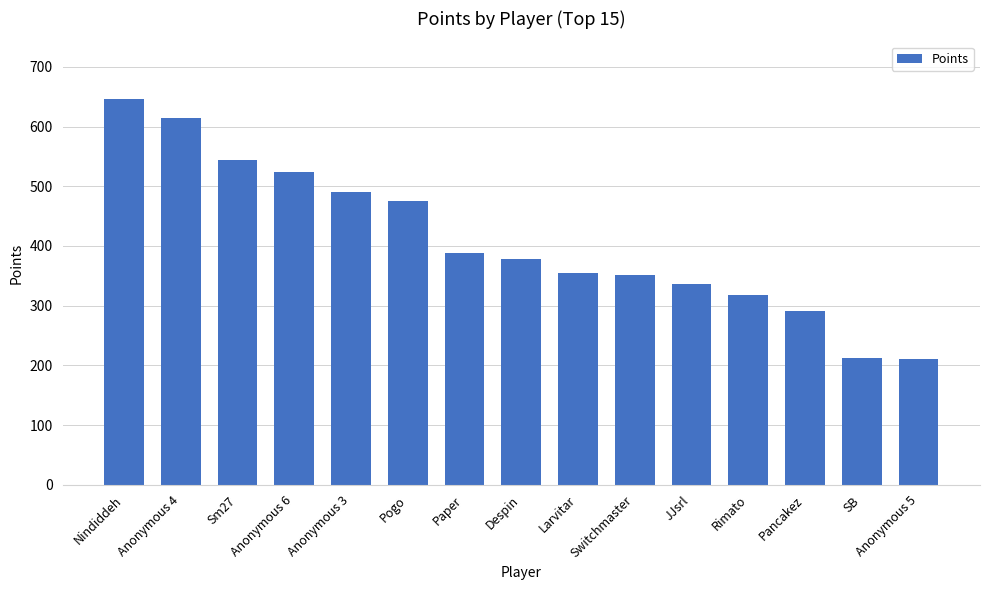

Count the number of data series in this chart.

1